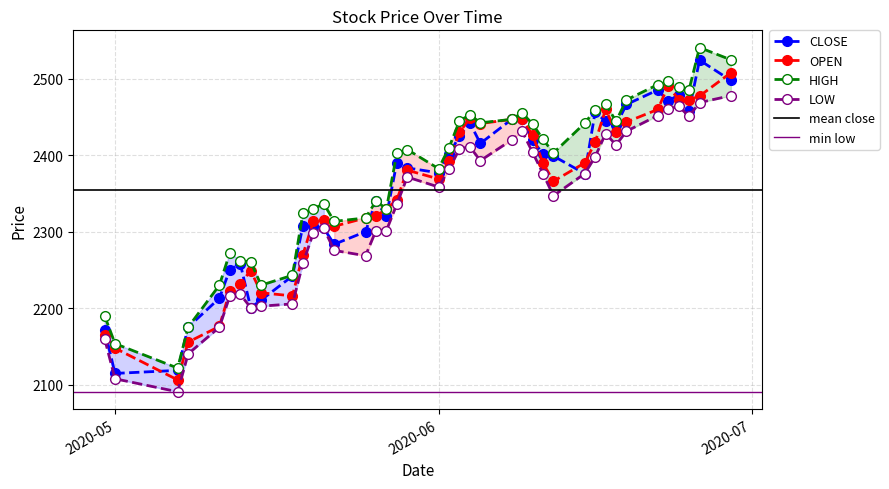

True or false: OPEN and LOW intersect in this chart.

False